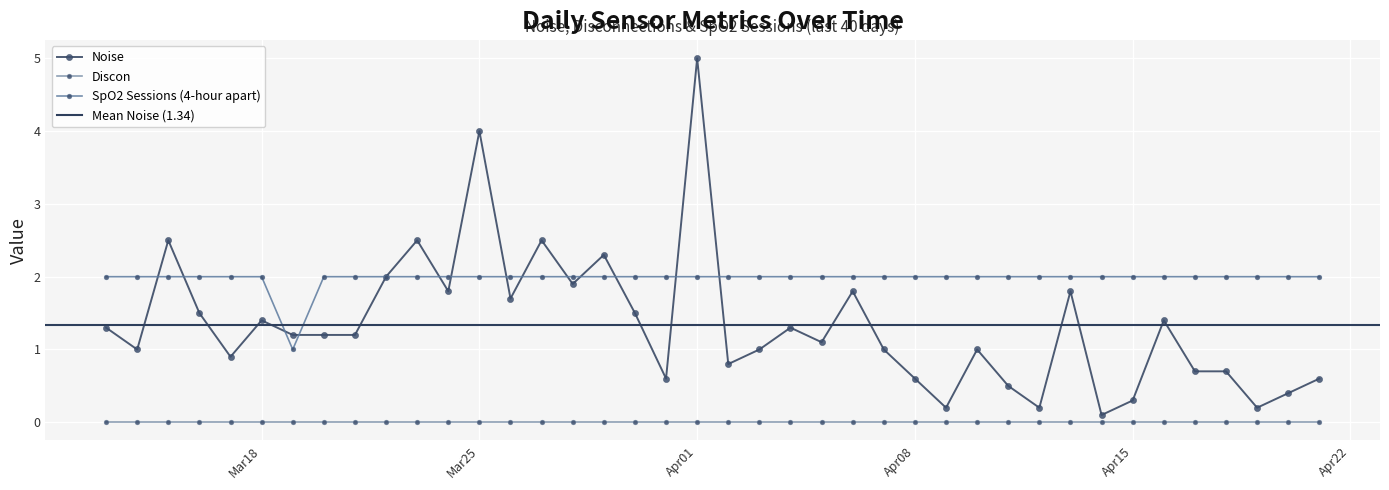

What is the total value across all series at 2025-03-15?

4.5